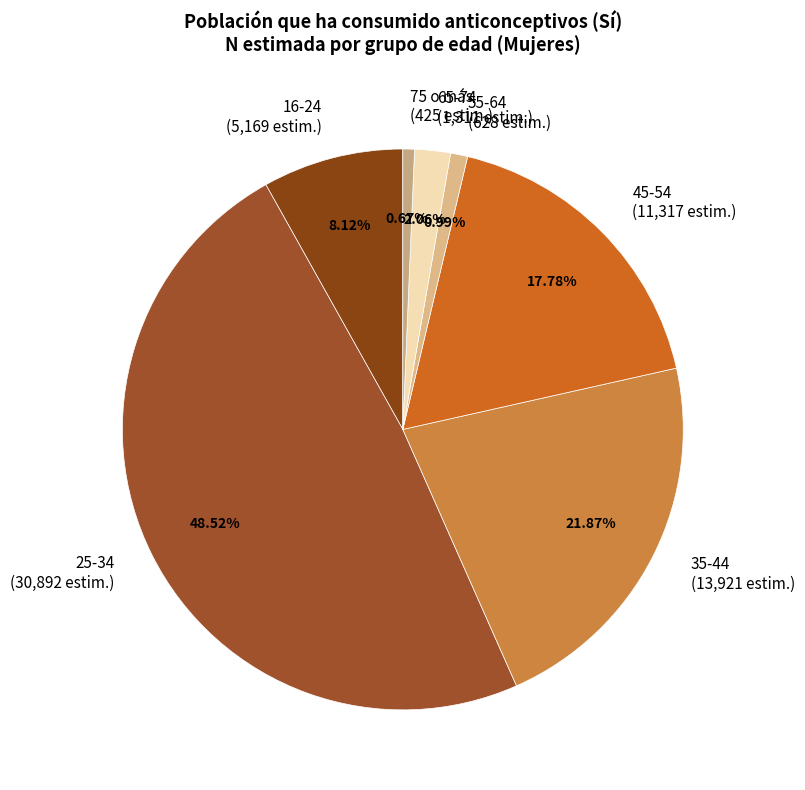

What percentage is the 16-24 slice, to the nearest percent?

8%